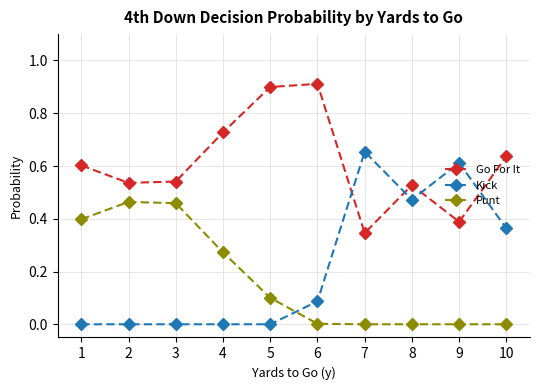

Does the chart have visible grid lines?

Yes